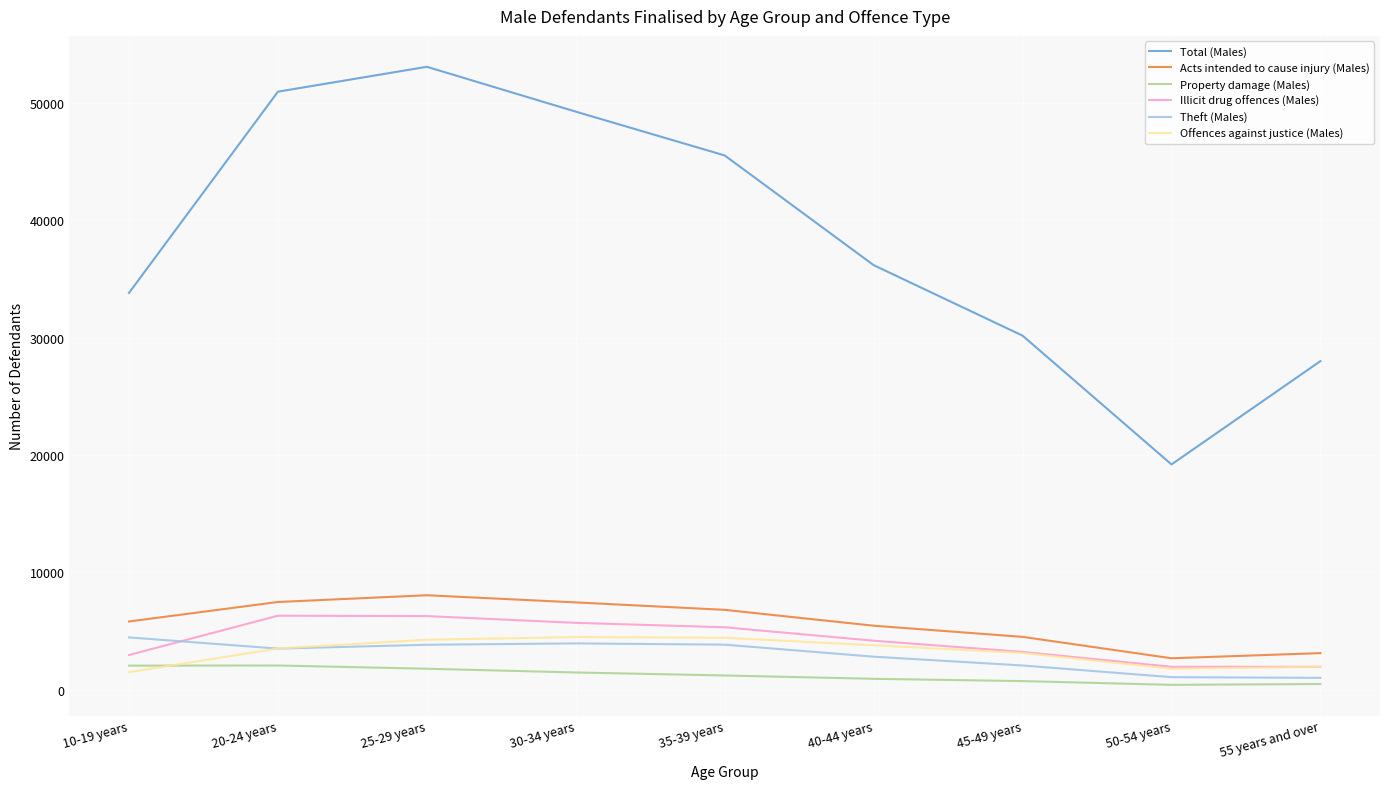

Rank the categories by Total (Males) value from highest to lowest.

25-29 years, 20-24 years, 30-34 years, 35-39 years, 40-44 years, 10-19 years, 45-49 years, 55 years and over, 50-54 years